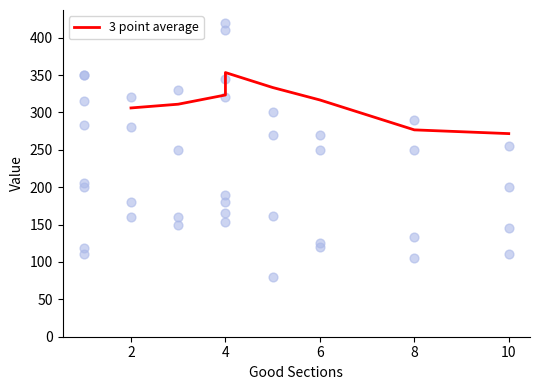

Between 6 and 2, which is larger?

6